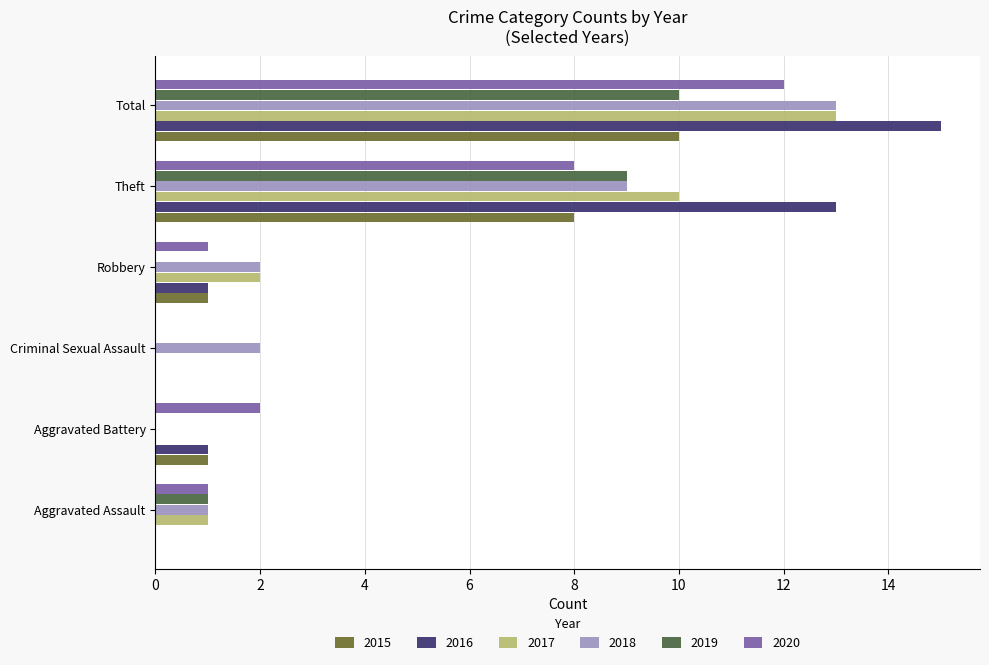

What is the sum of all 2017 values?

26